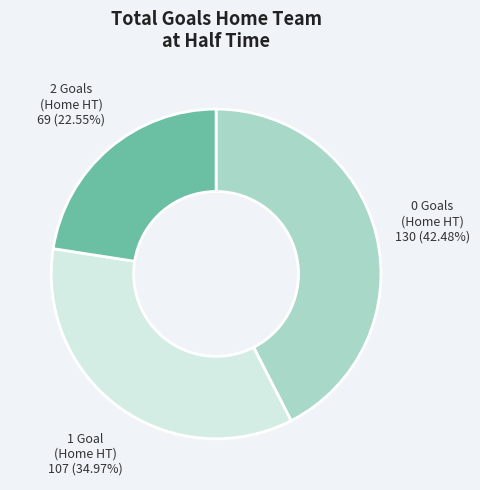

Does any single category account for the majority?

No